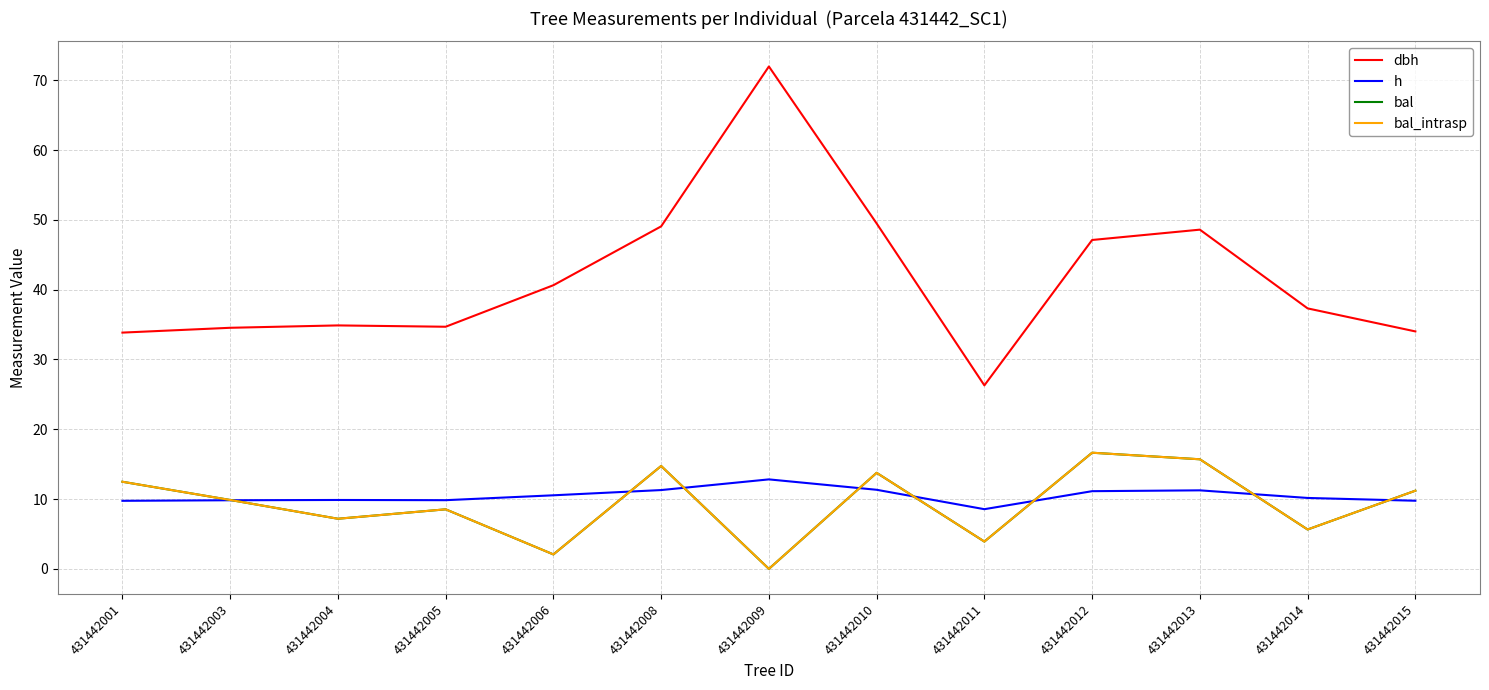

At which label does dbh reach its minimum?

431442011